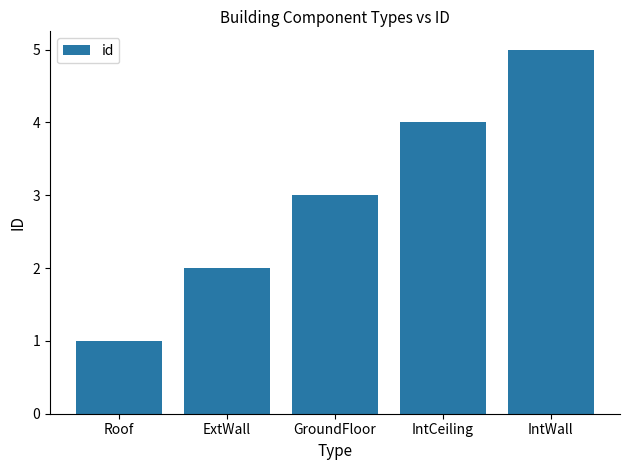

How many data points are less than 3?

2